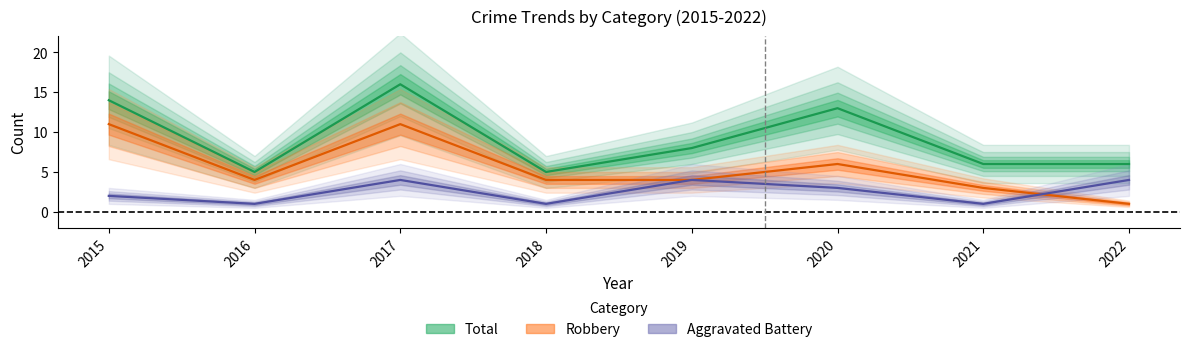

At which label does Aggravated Battery first exceed 3?

2017